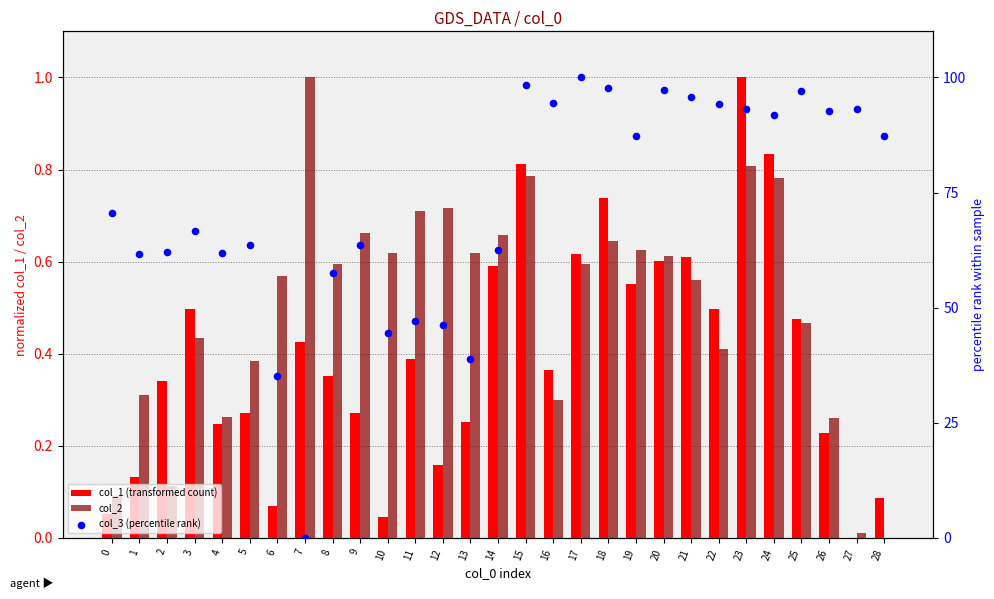

Is the value of col_2 at 25 greater than the value of col_1 (transformed count) at 24?

No